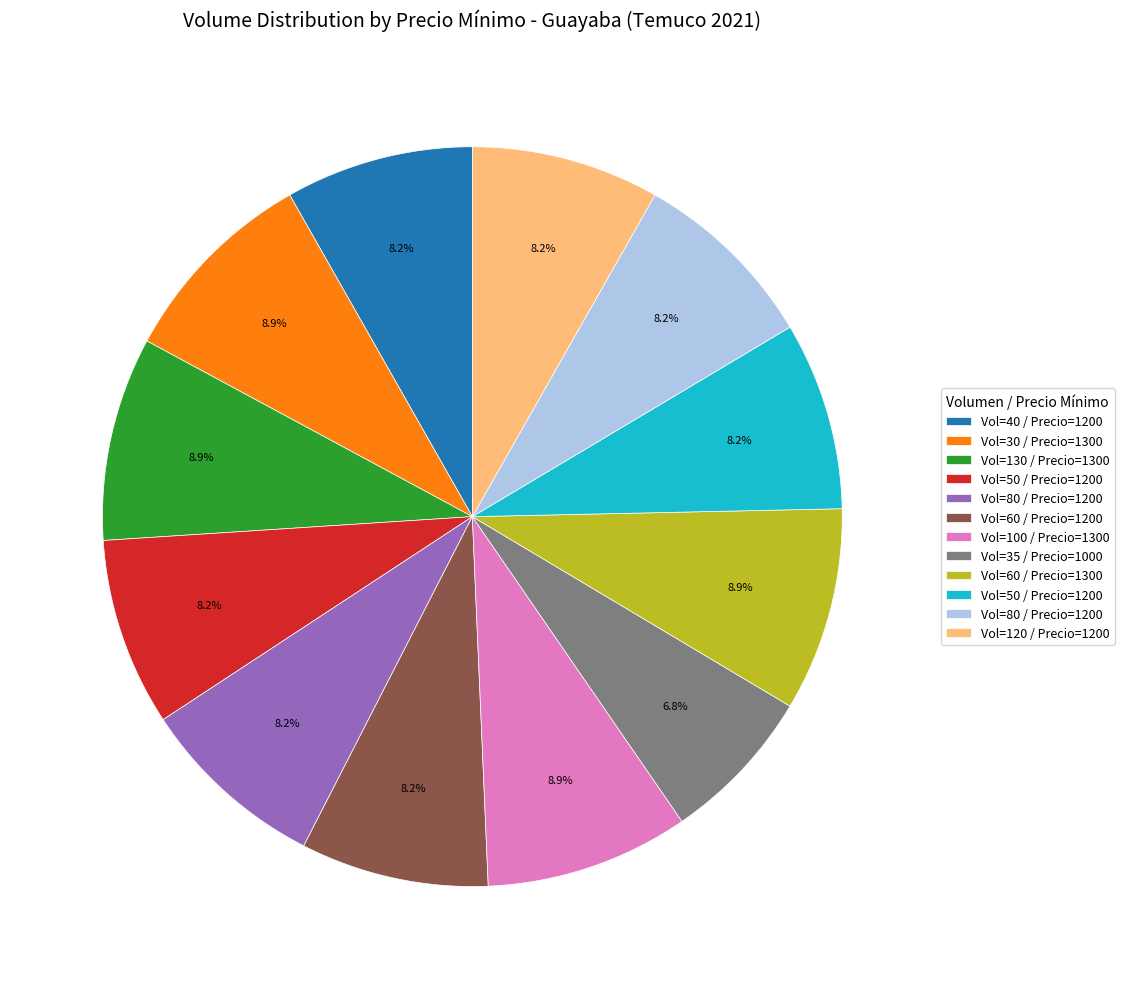

How many segments does this pie chart have?

12